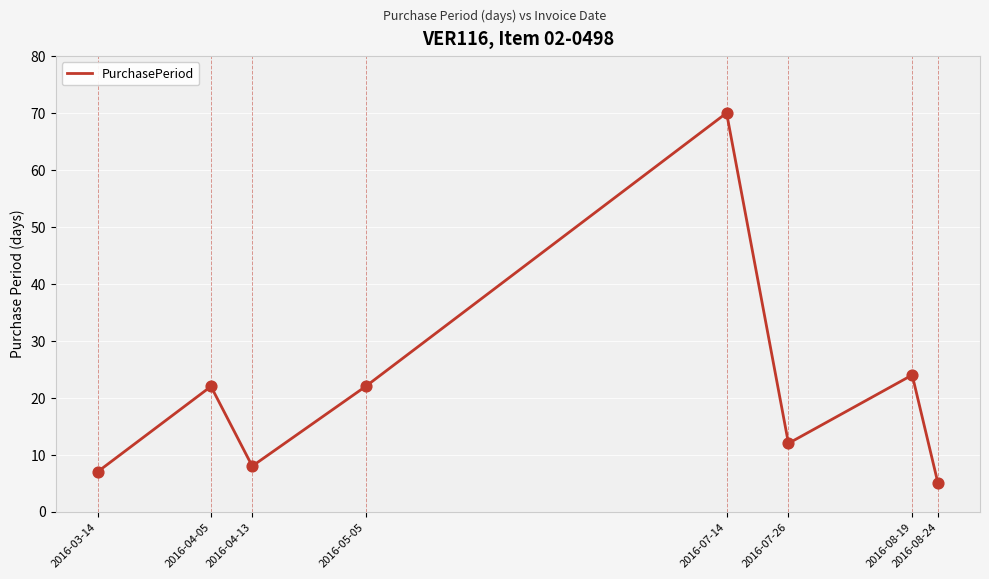

Approximately how many times larger is the value at 2016-08-19 compared to 2016-04-13?

3.0